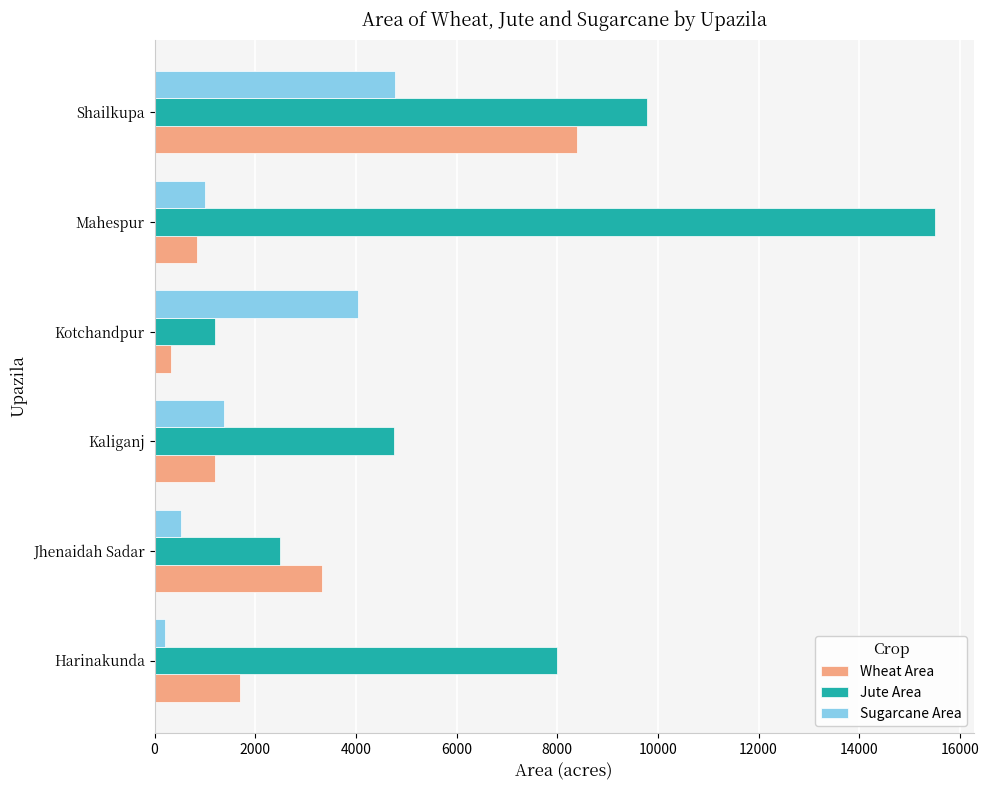

How many distinct data groups are displayed?

3